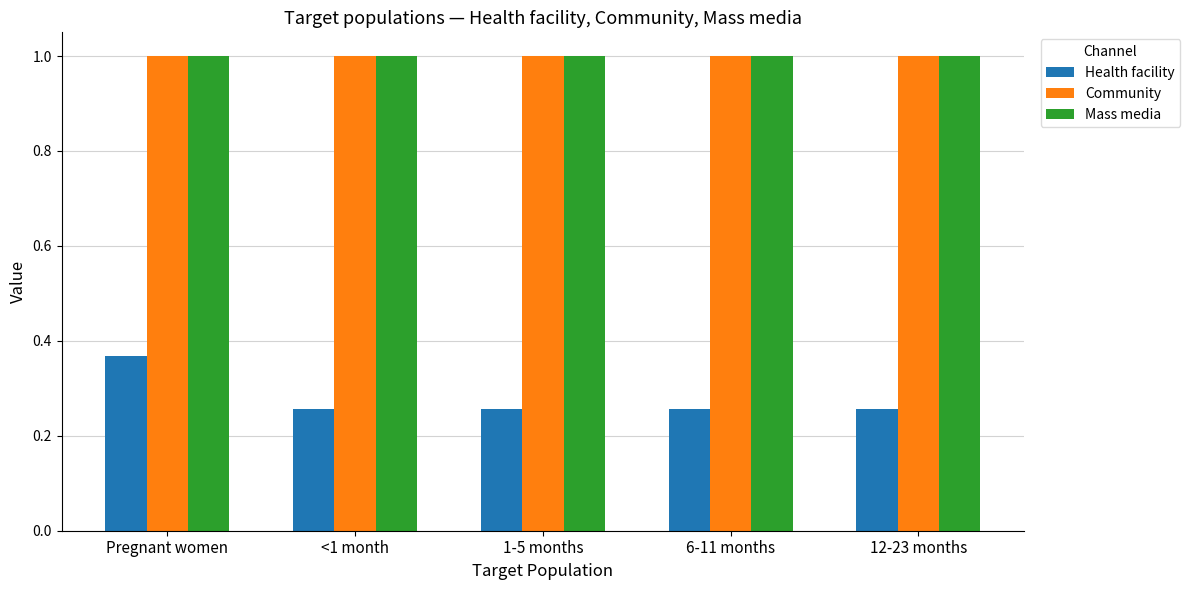

What is the greatest value displayed?

1.0